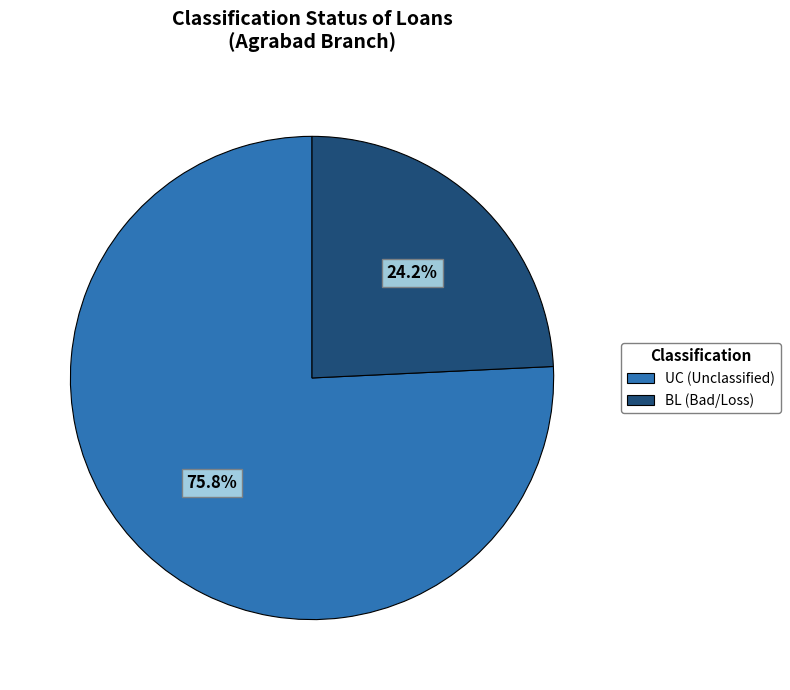

Does any single category account for the majority?

Yes